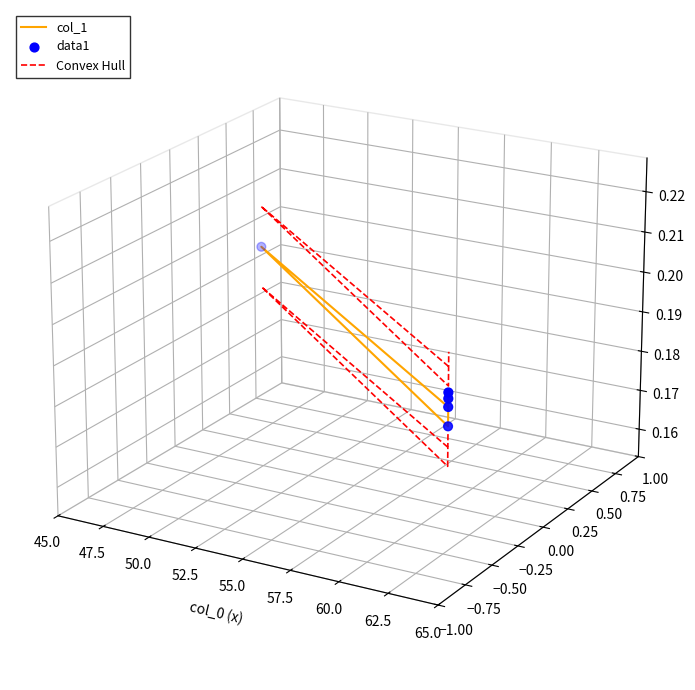

Is the value of Convex Hull at 55.0 greater than the value of col_1 at 47.5?

No